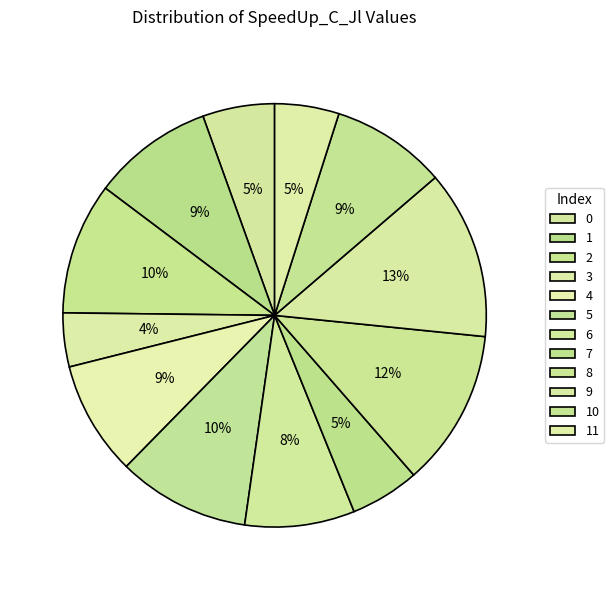

Count the number of slices in the pie.

12